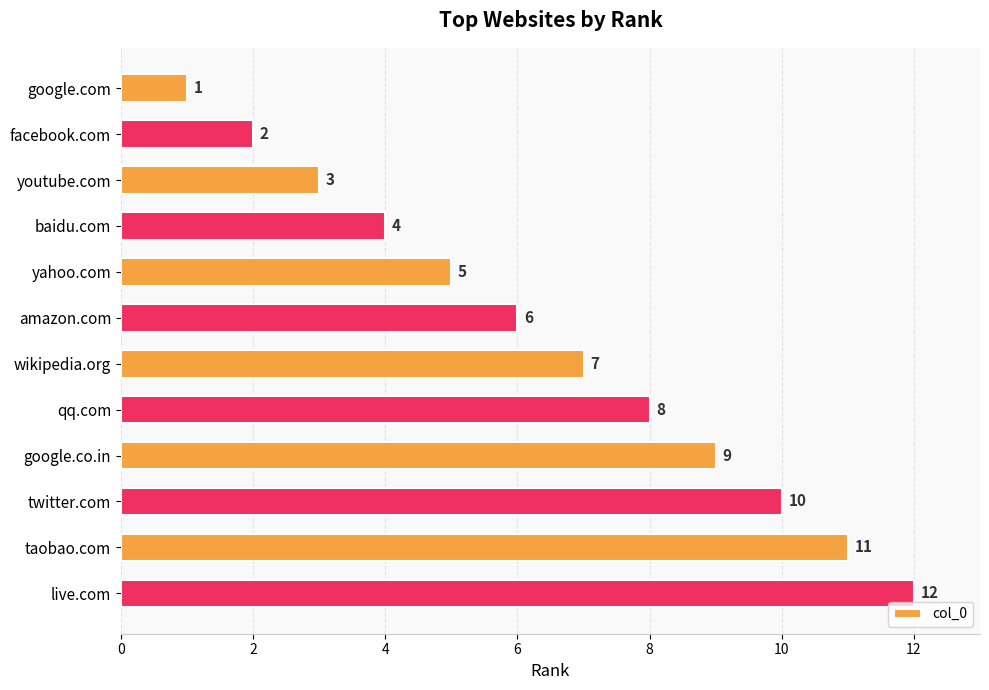

What is the value of the 8th bar from the top?

8